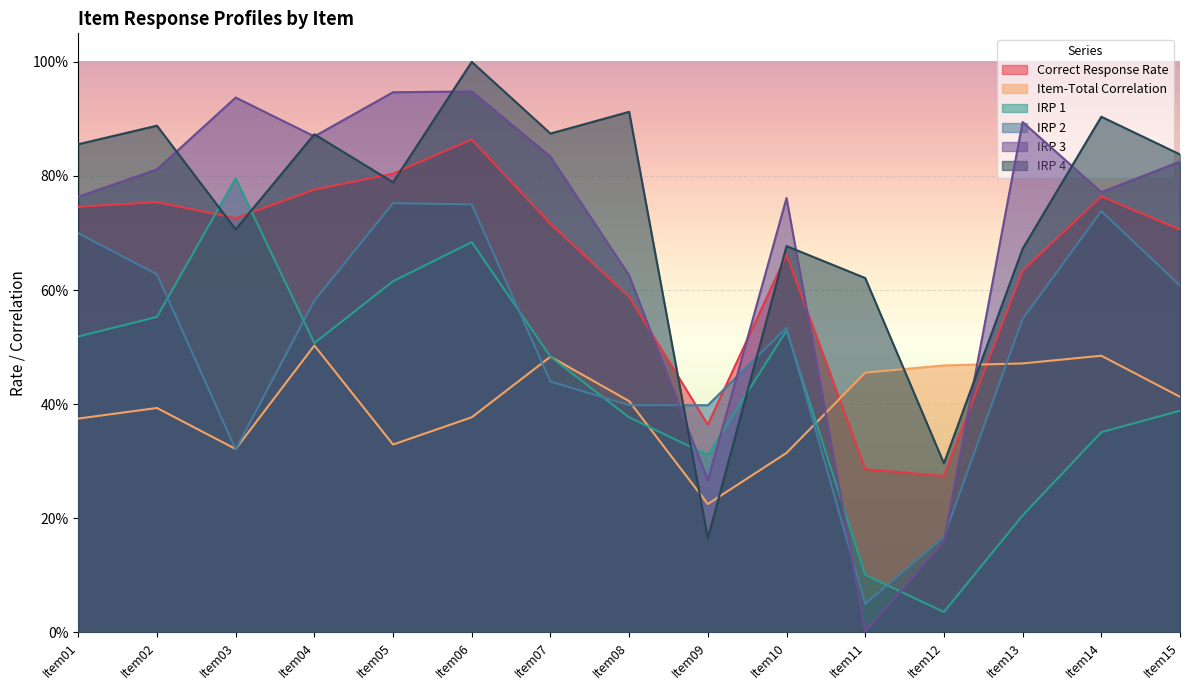

What are all the series names shown in the legend?

Correct Response Rate, Item-Total Correlation, IRP 1, IRP 2, IRP 3, IRP 4